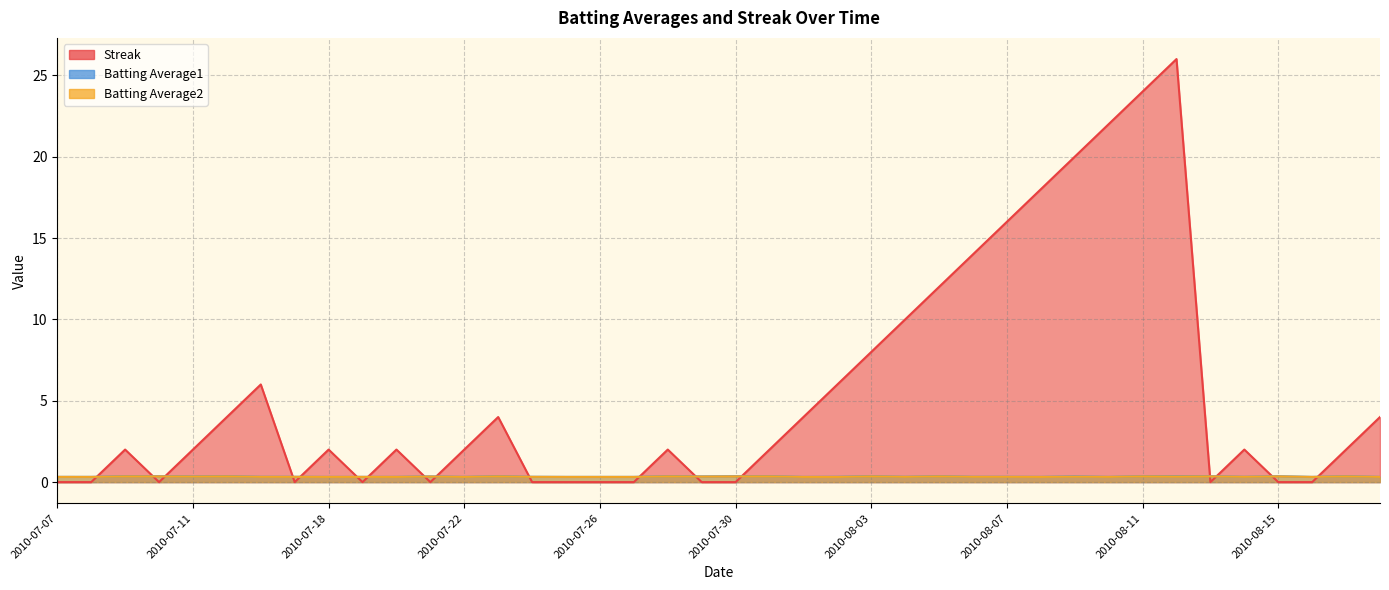

How many values in the Streak series are below 2?

15